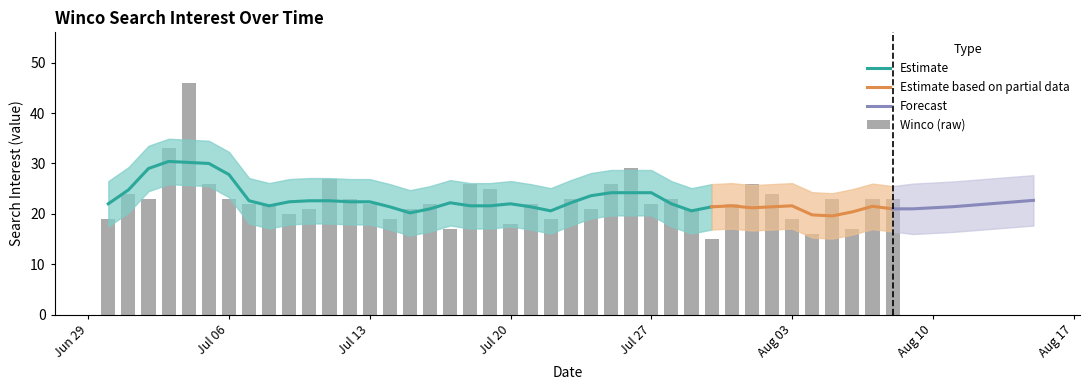

Does the chart contain stacked bars?

No